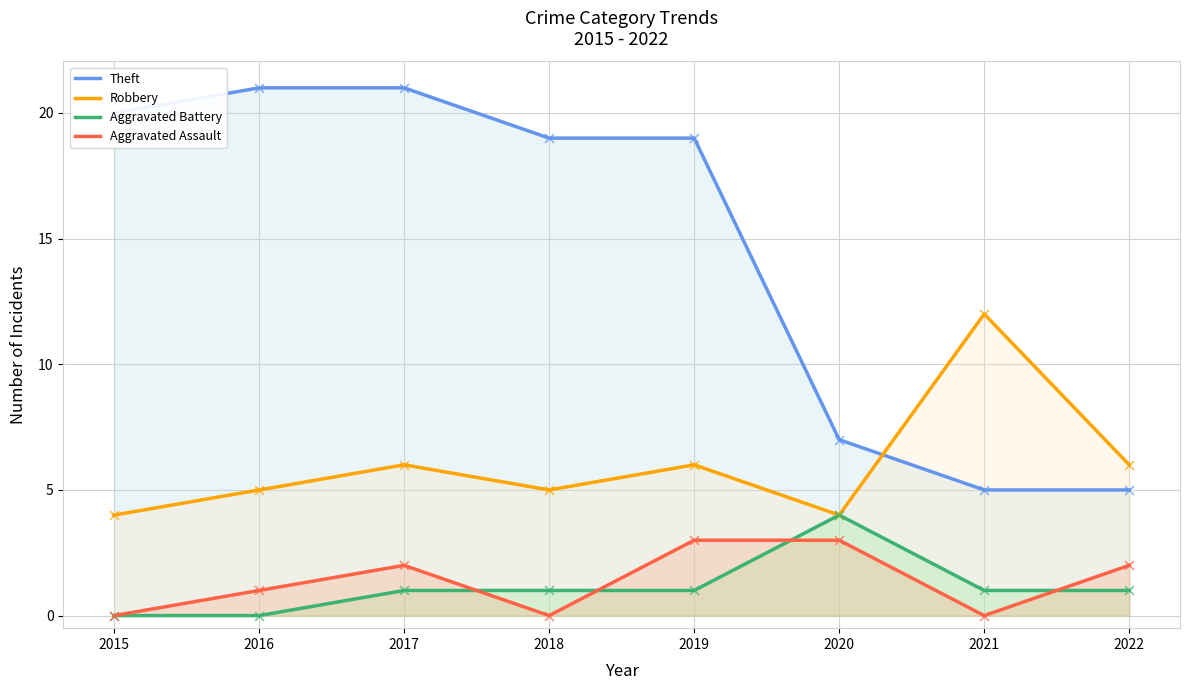

What is the total value across all series at 2018?

25